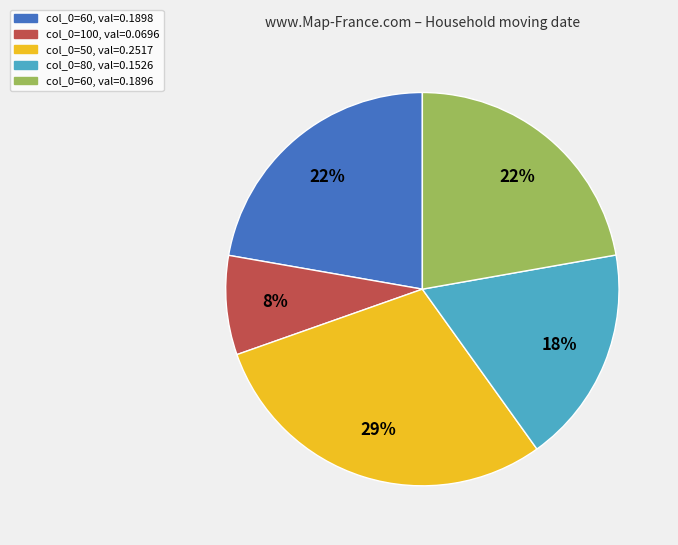

To the nearest percent, what portion does col_0=80, val=0.1526 represent?

18%